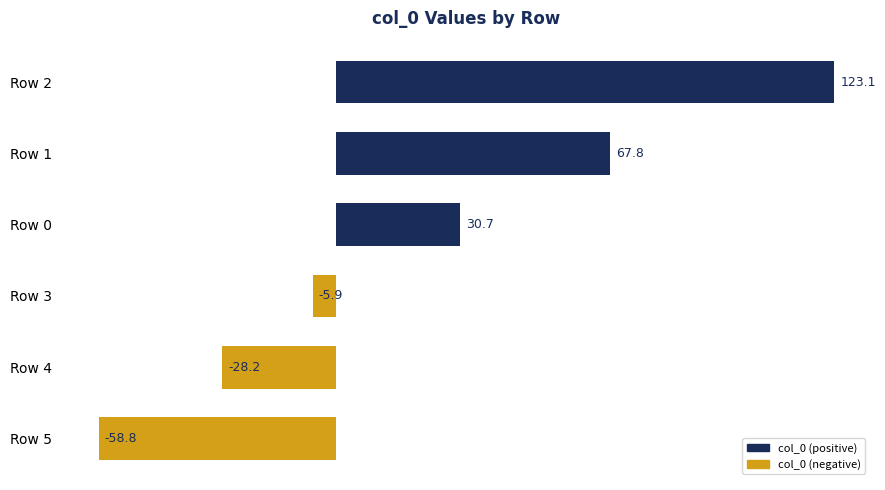

What is the value of the 1st bar from the top?

123.1